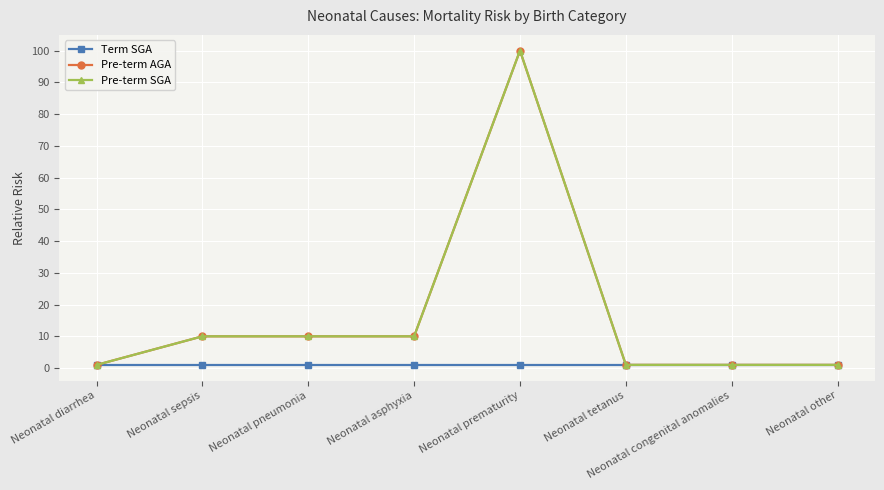

List the series in order of their peak value, highest first.

Pre-term AGA, Pre-term SGA, Term SGA